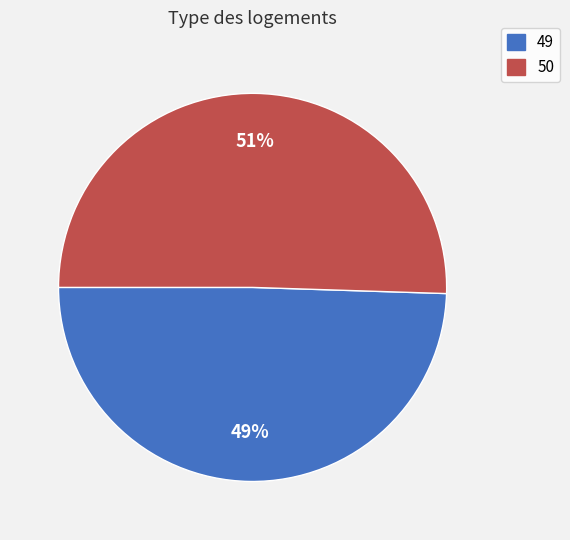

How many segments does this pie chart have?

2